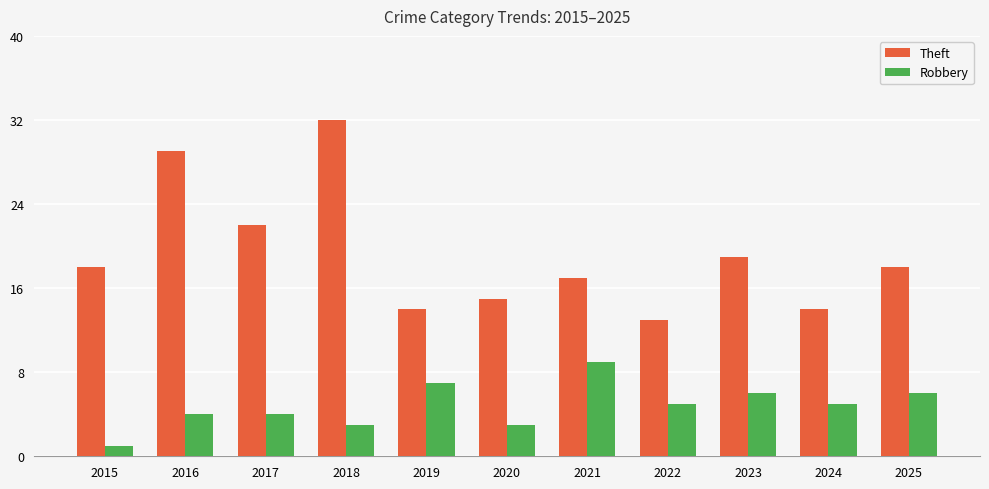

How many series are shown in this chart?

2